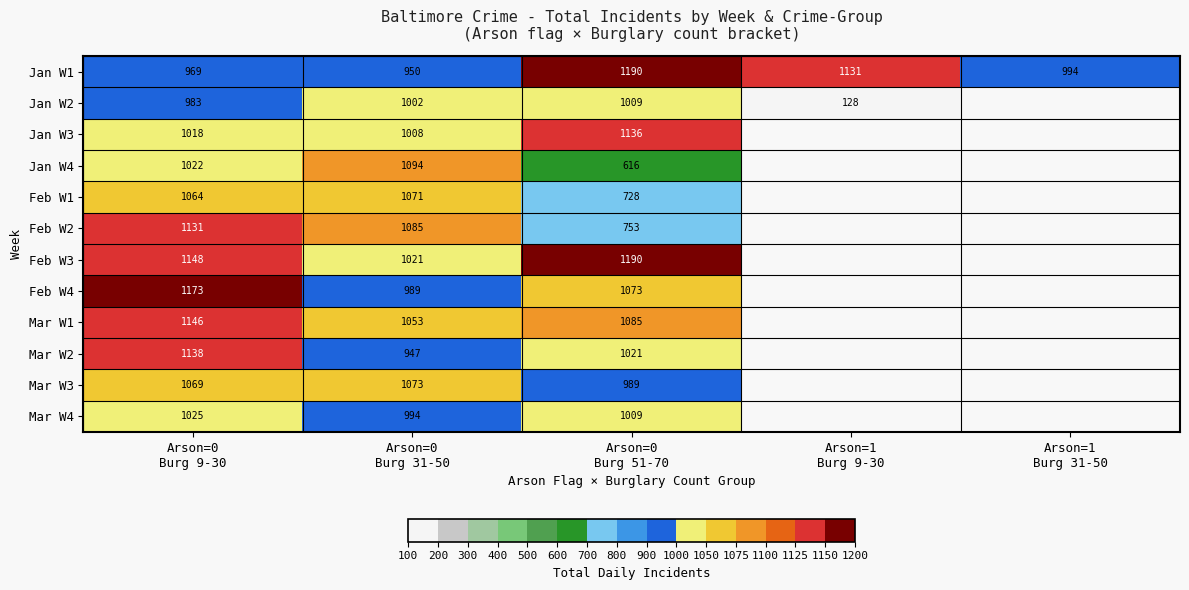

At which label is Jan W2 closest to 568?

Arson=0 Burg 9-30